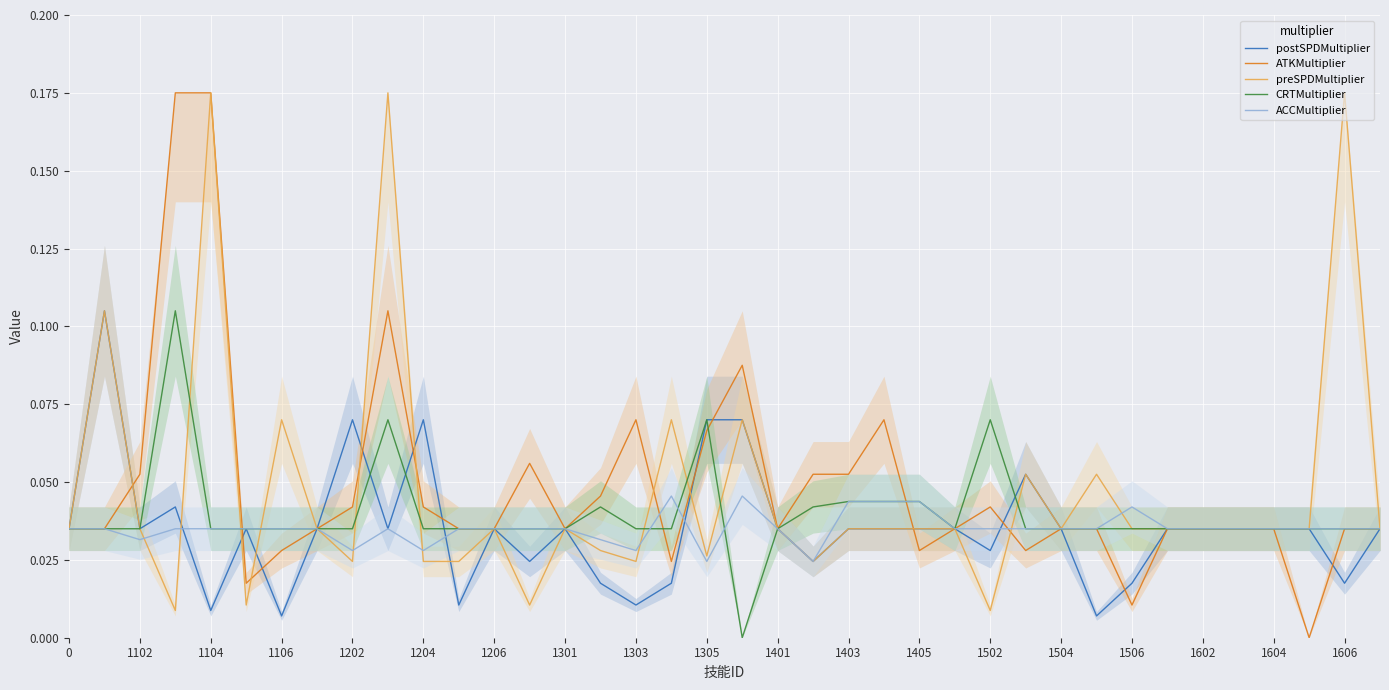

In CRTMultiplier, how many points are higher than both neighbors (excluding endpoints)?

5